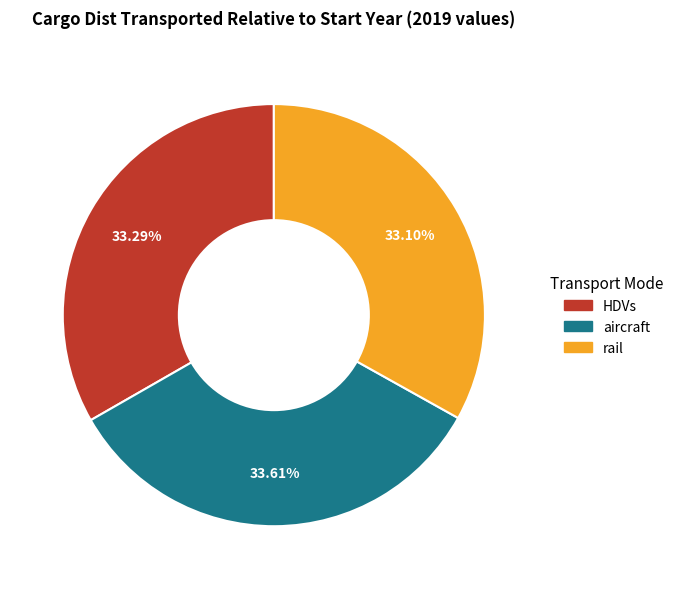

Is there any slice that represents more than half of the pie?

No